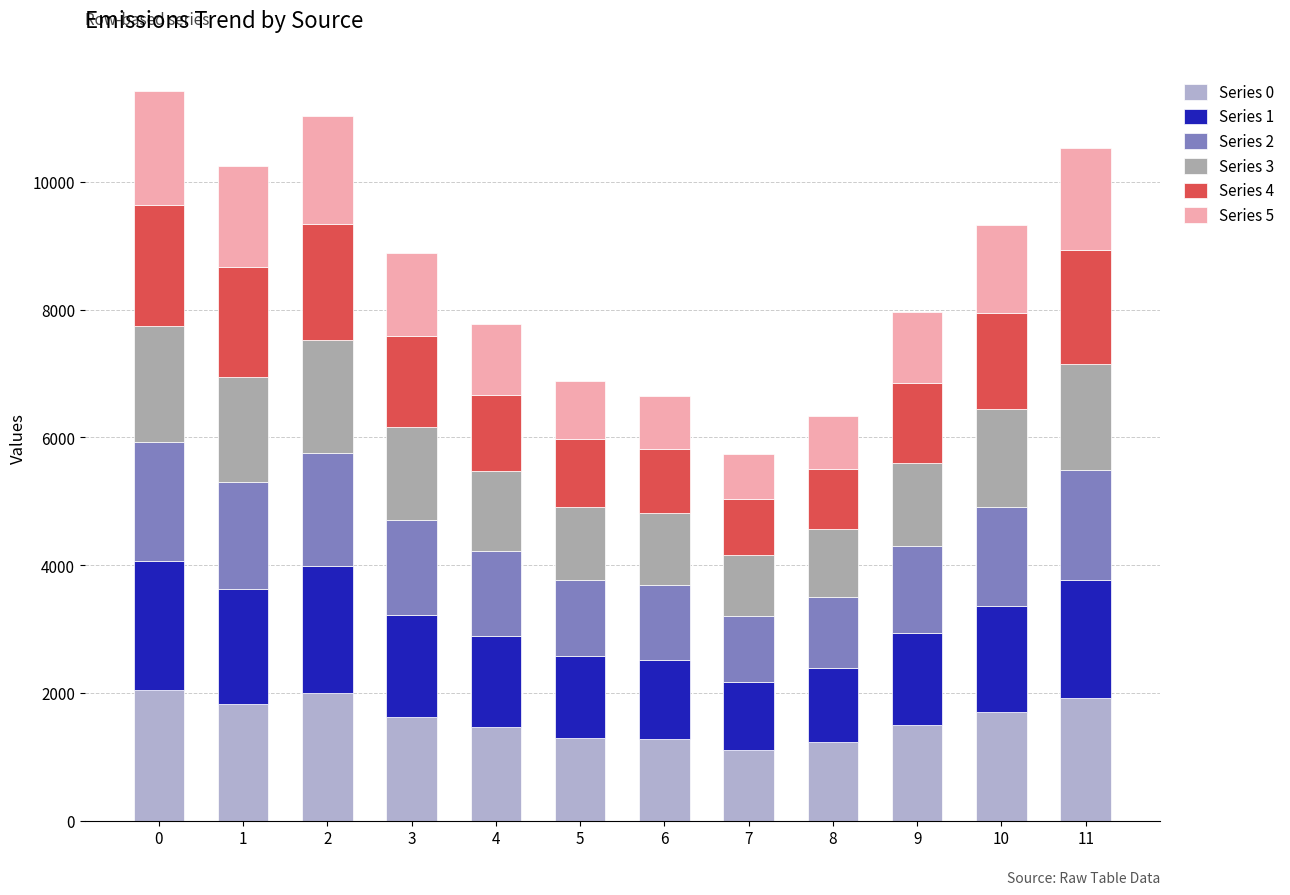

Rank the categories by Series 3 value from highest to lowest.

0, 2, 11, 1, 10, 3, 9, 4, 5, 6, 8, 7